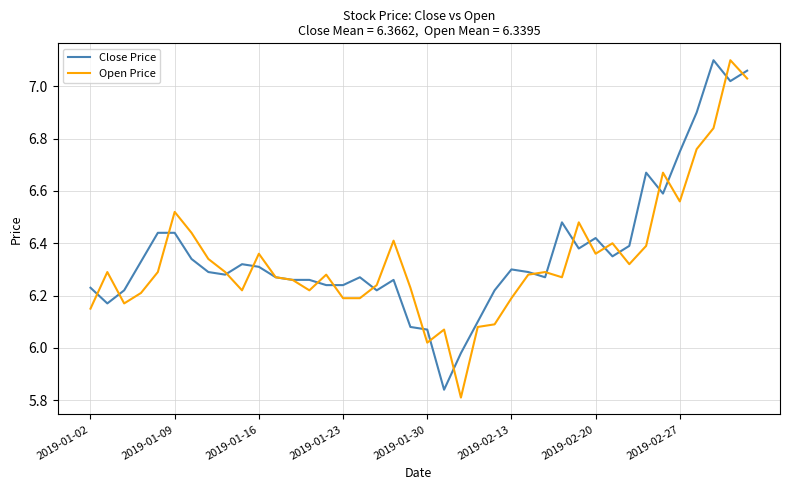

Which series has the widest spread of values?

Open Price